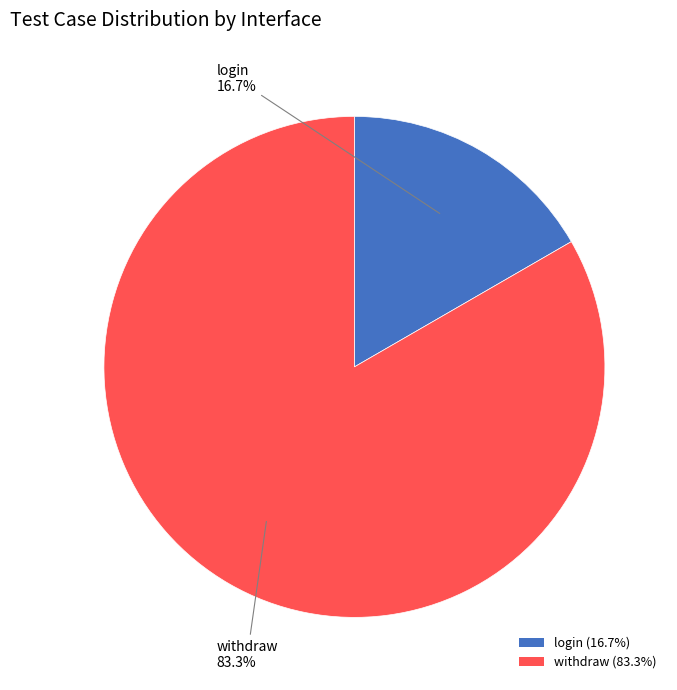

The withdraw slice represents 83% of the pie. True or false?

True